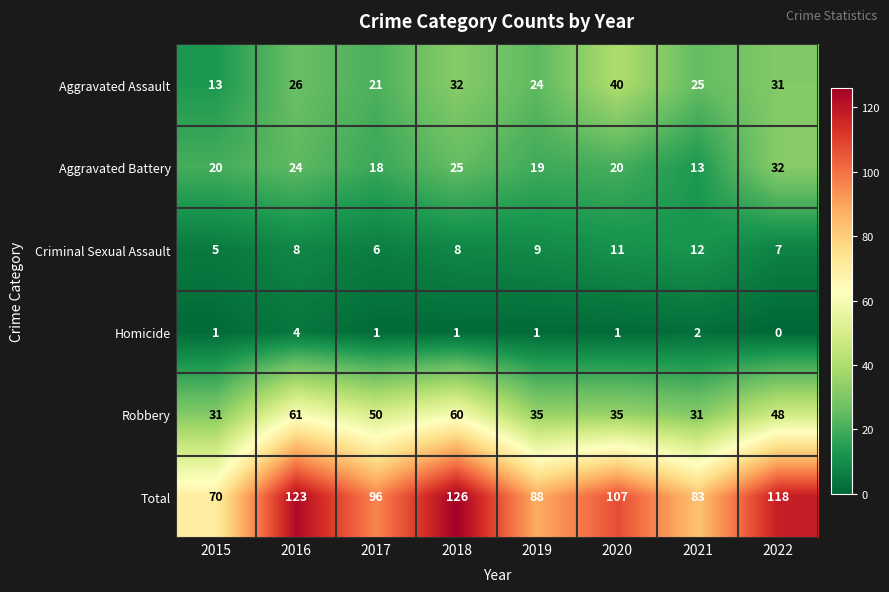

Read the Aggravated Battery value at 2016, to the nearest 10.

20